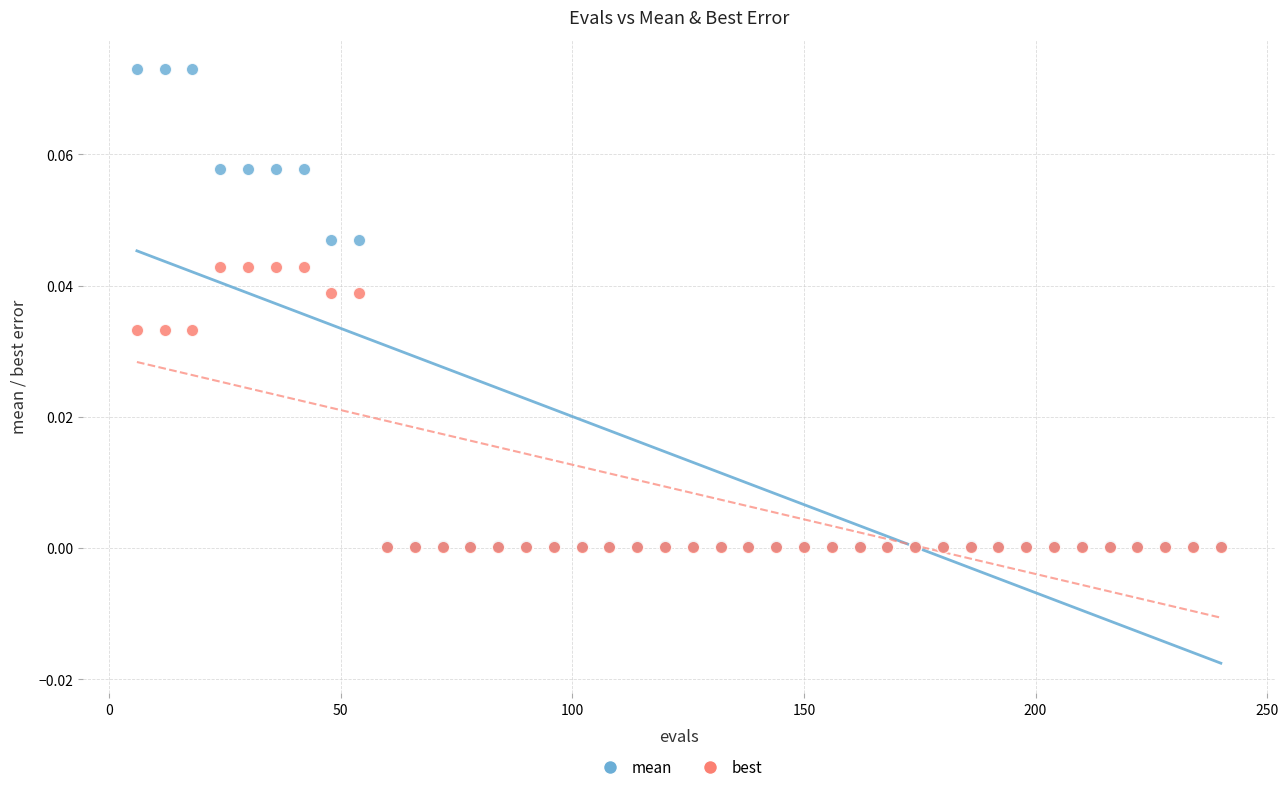

Which series has the widest spread of Y values?

mean